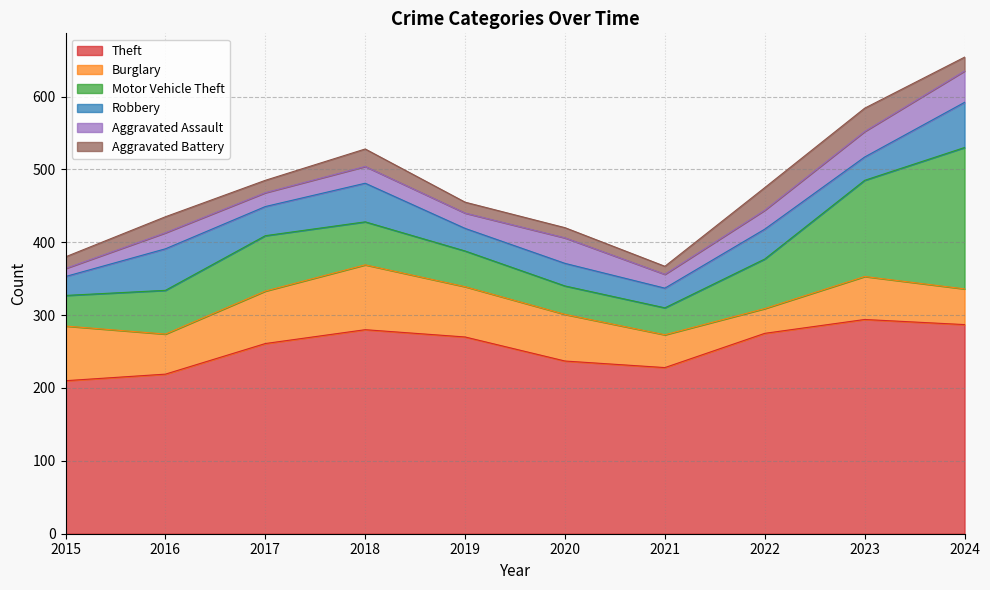

True or false: Motor Vehicle Theft and Theft intersect in this chart.

False